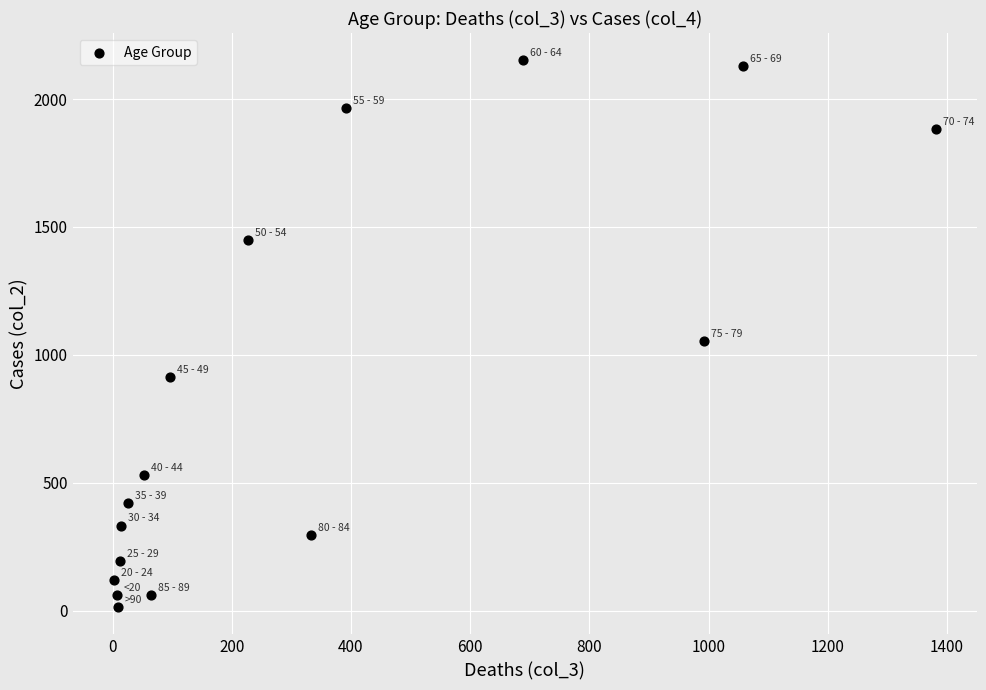

What is the range of Y values (max minus min)?

2136